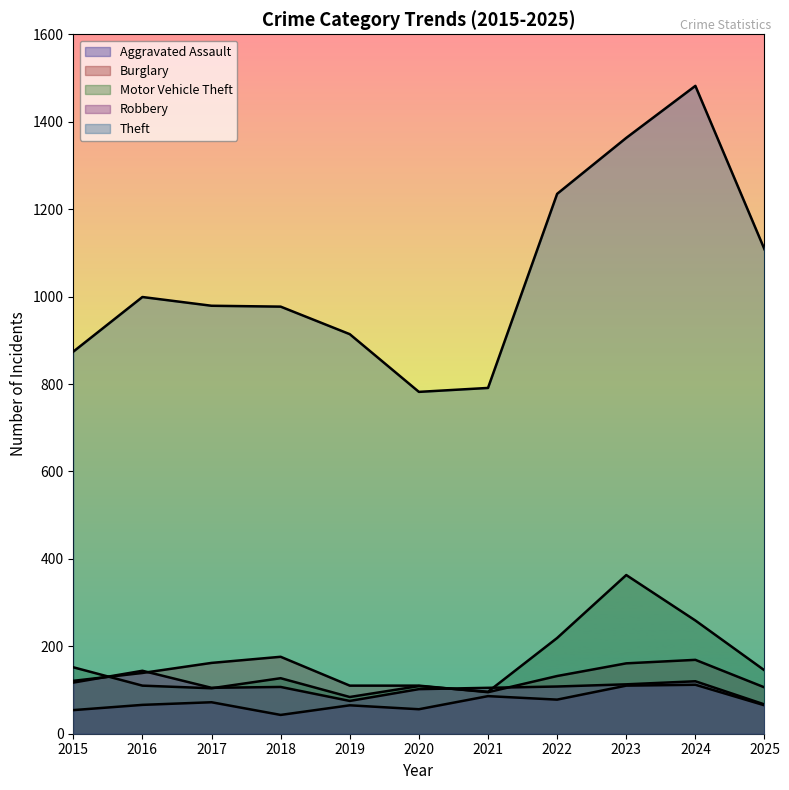

Rank the categories by Theft value from lowest to highest.

2020, 2021, 2015, 2019, 2018, 2017, 2016, 2025, 2022, 2023, 2024